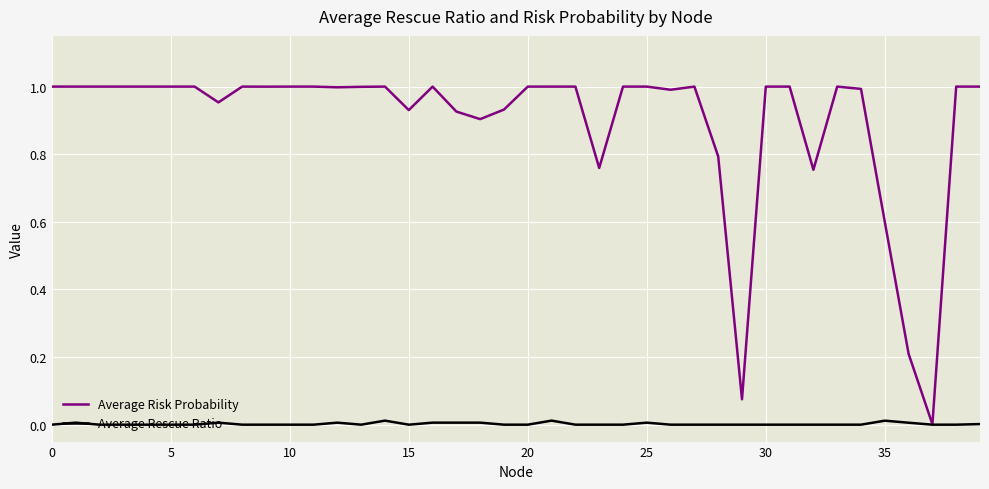

Which series has the largest total across all categories?

Average Risk Probability